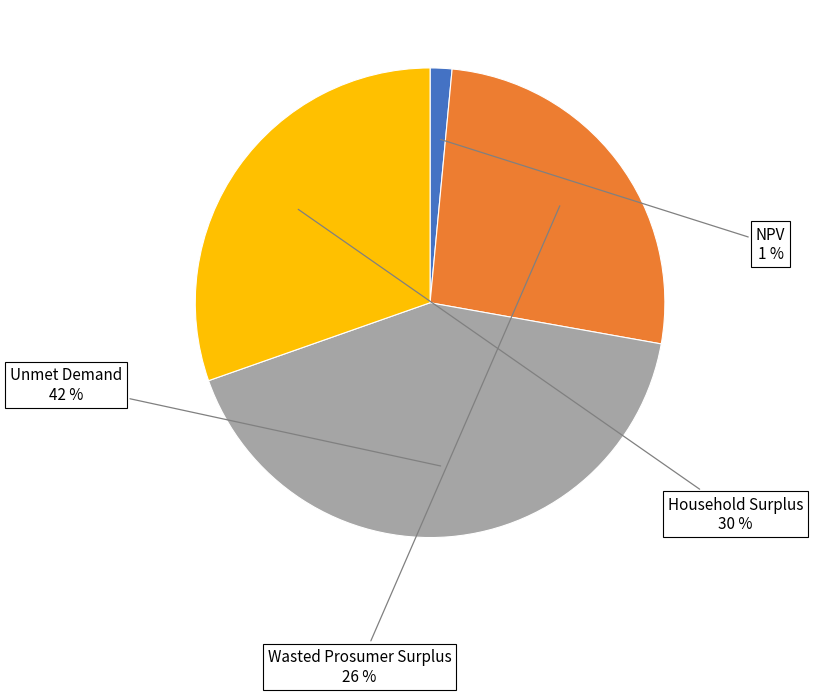

True or false: Wasted Prosumer Surplus accounts for 17% of the total.

False